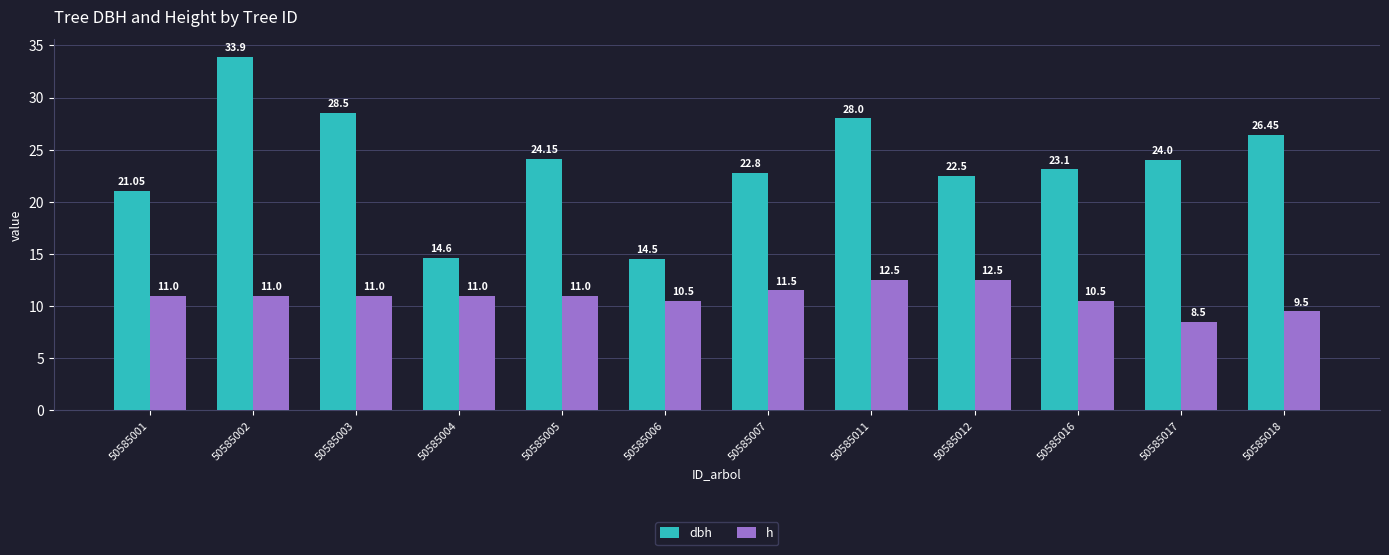

What is the difference between the highest and lowest values at 50585012?

10.0